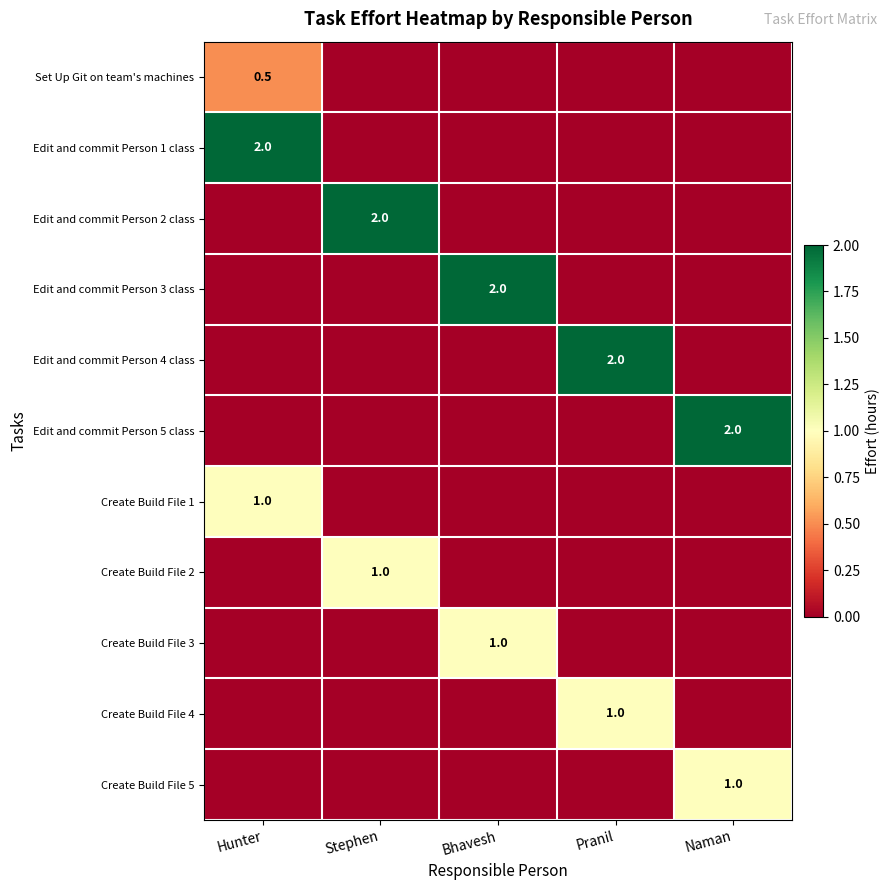

True or false: Edit and commit Person 3 class has a value of 2.0 at Bhavesh.

True